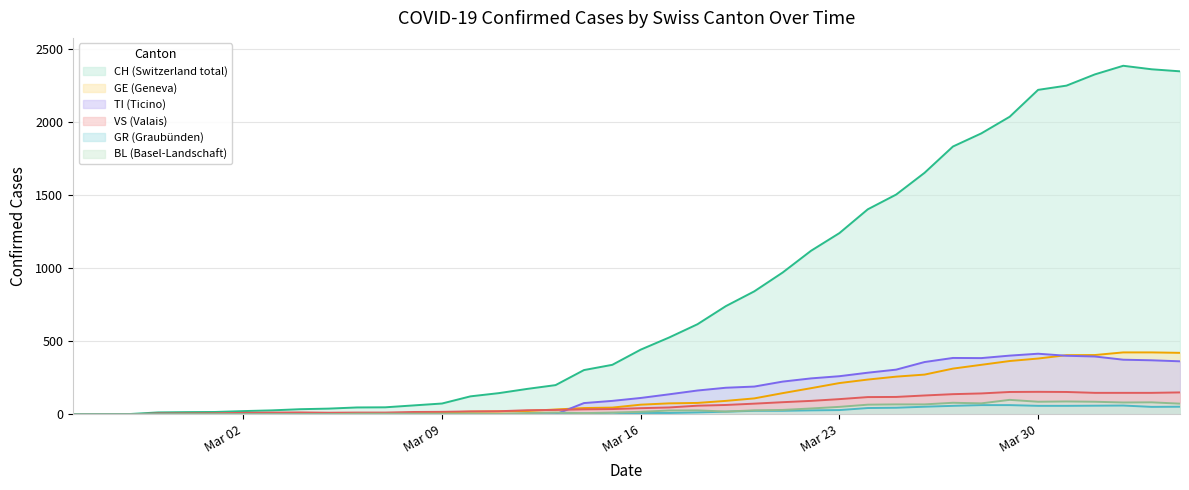

Which series has the largest total across all categories?

CH (Switzerland total)